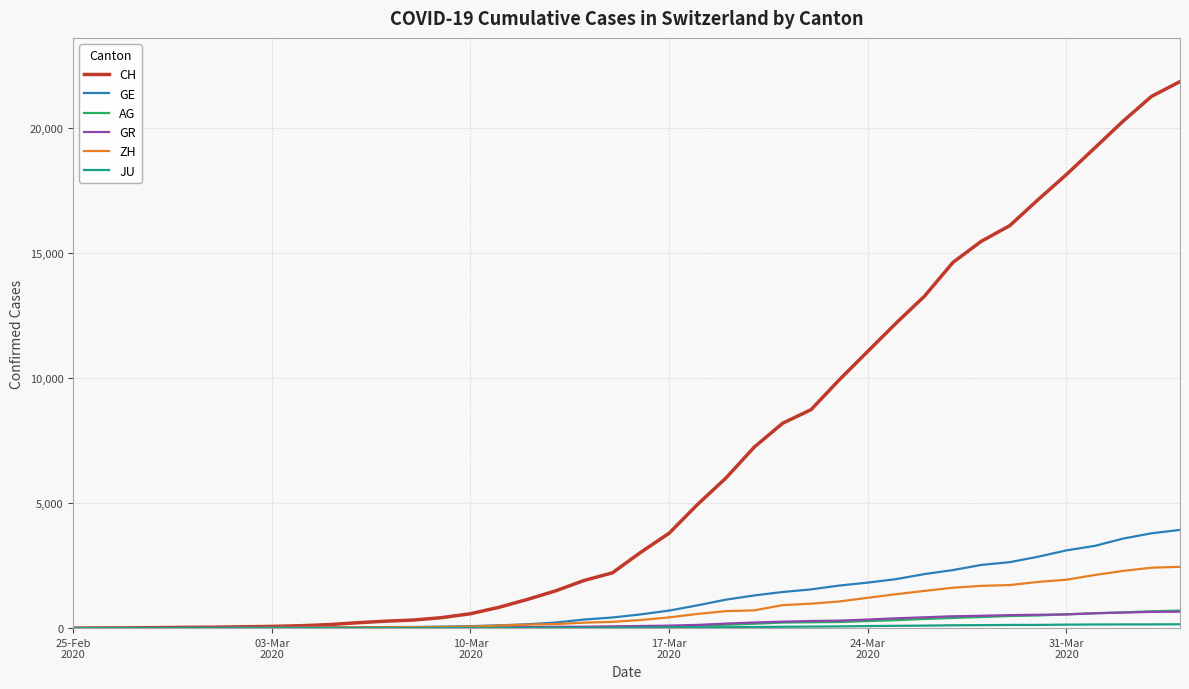

How many categories are shown in the chart?

40